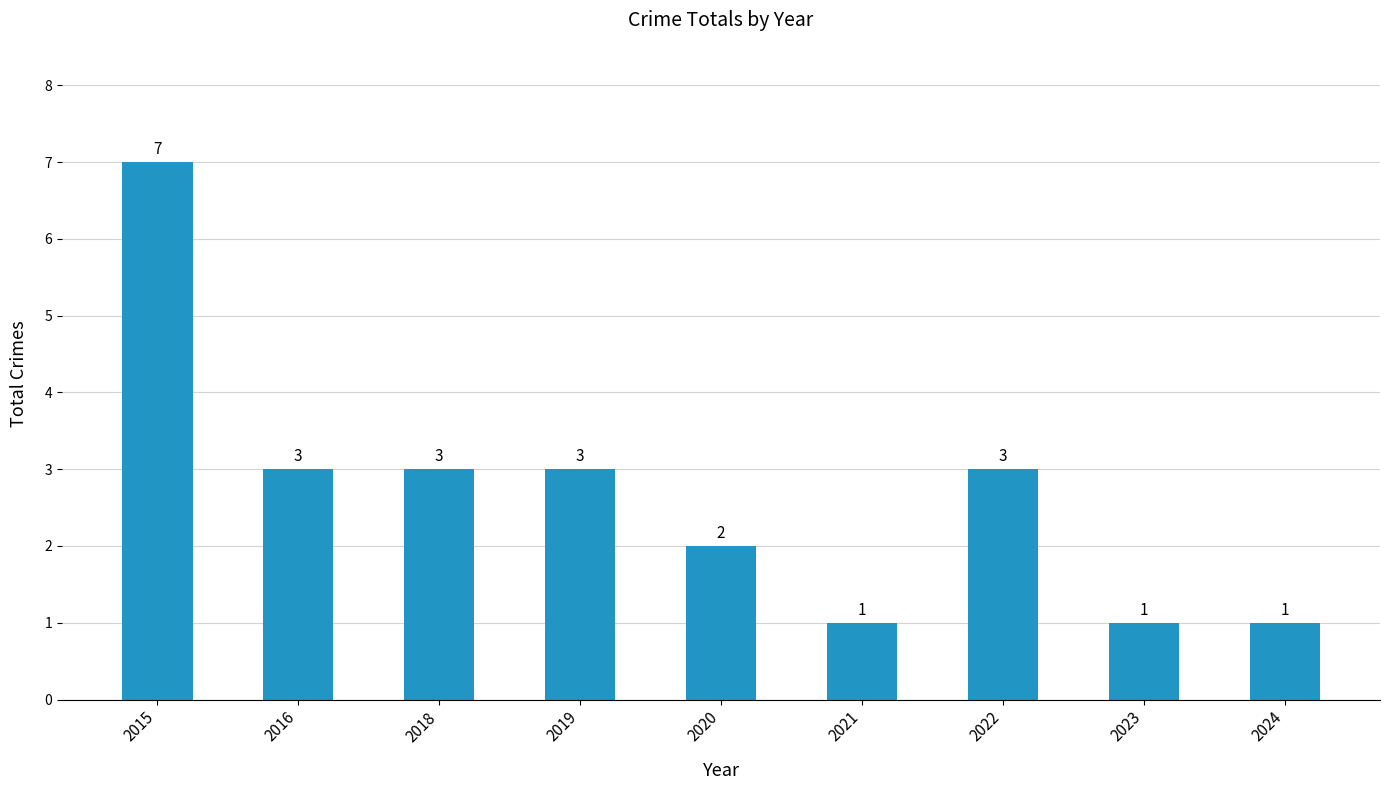

How many bars are there in total?

9